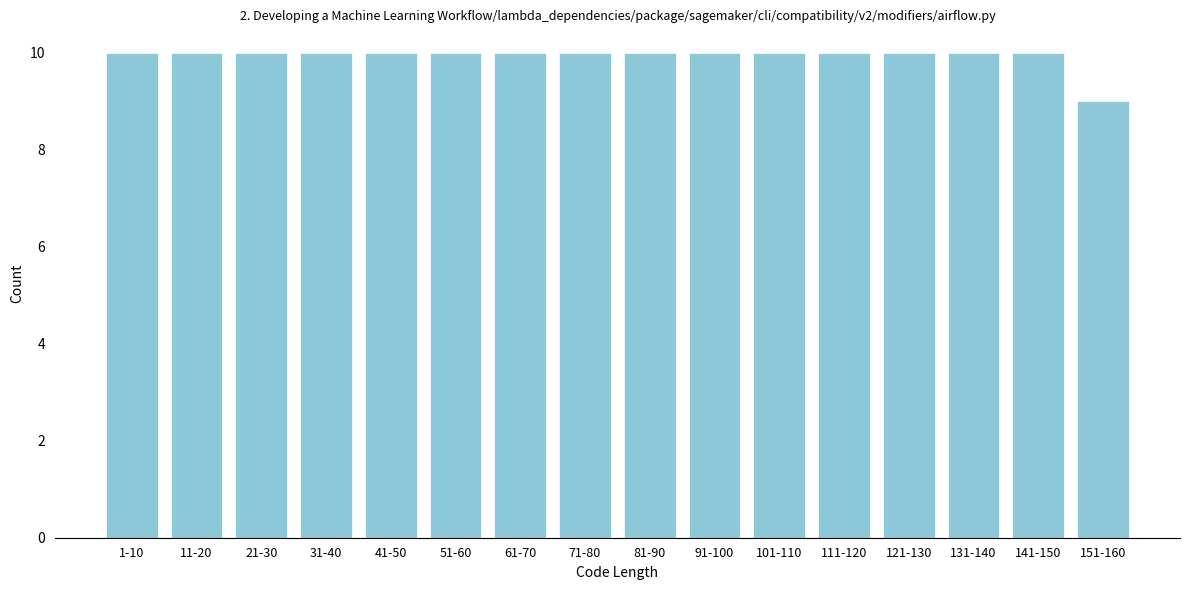

Reading left to right, list all the values displayed in this chart.

1-10=10	11-20=10	21-30=10	31-40=10	41-50=10	51-60=10	61-70=10	71-80=10	81-90=10	91-100=10	101-110=10	111-120=10	121-130=10	131-140=10	141-150=10	151-160=9